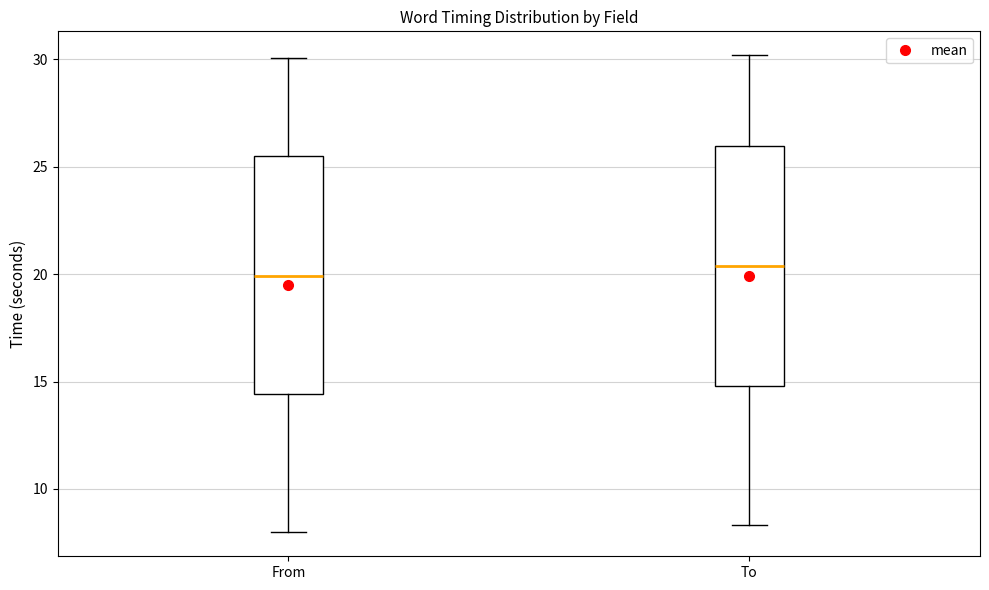

Reading left to right, transcribe this box plot: for each box, give where its median line is, the range the box spans, and where its two whiskers end, as read against the y-axis. The values are not printed on the chart, so give them approximately, as read against the axis.

From: median 20.0, box 14.5 to 25.5, whiskers 8.0 to 30.0
To: median 20.5, box 15.0 to 26.0, whiskers 8.5 to 30.0